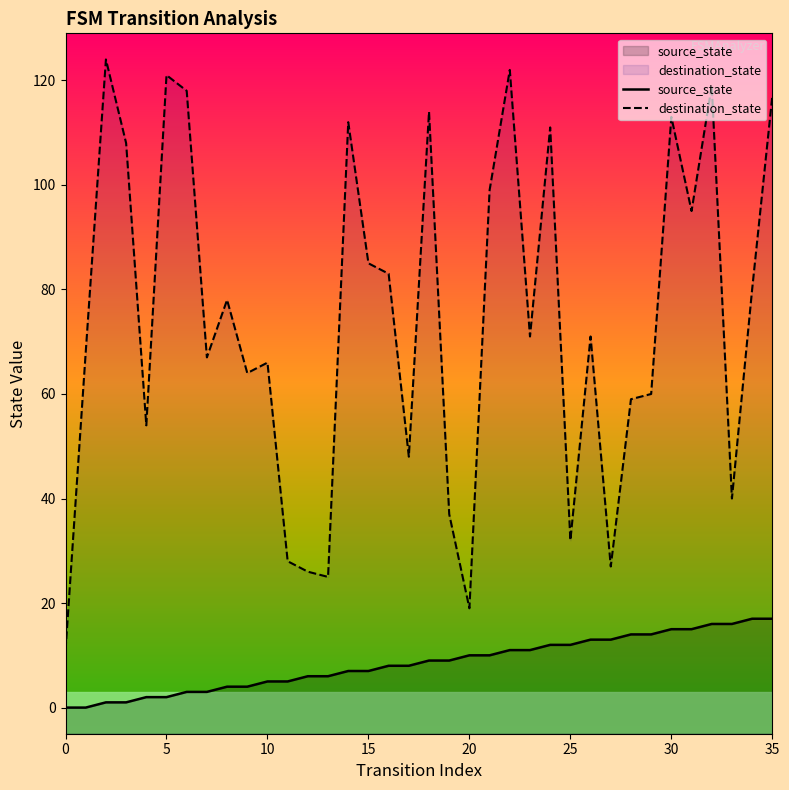

What is the average value of the destination_state series?

74